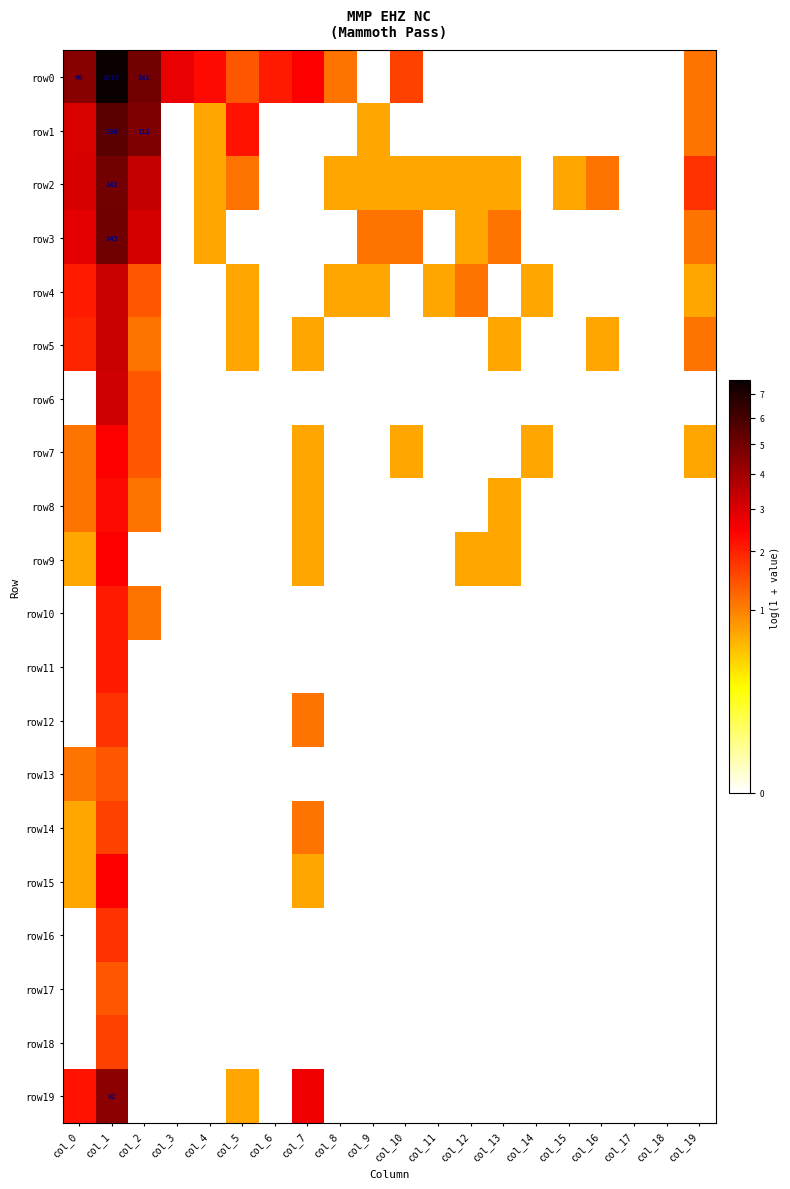

What is the total value across all series at col_7?

10.8